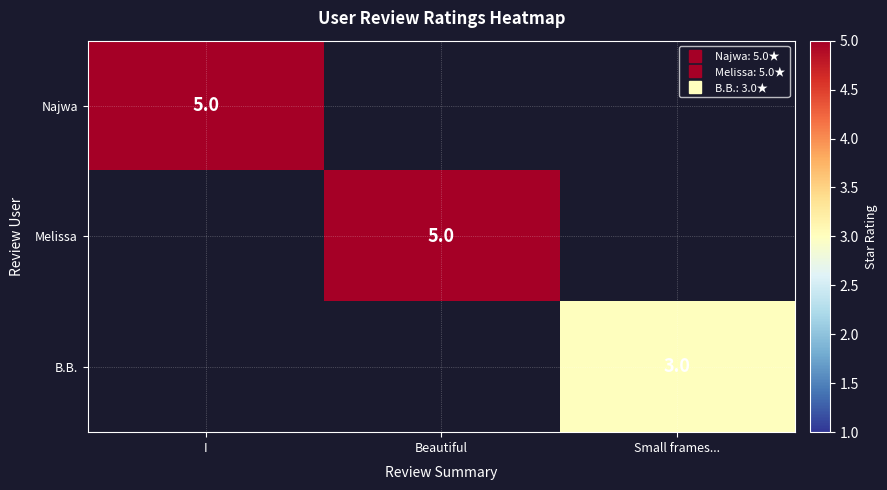

List the series in order of their overall mean, highest first.

Najwa, Melissa, B.B.